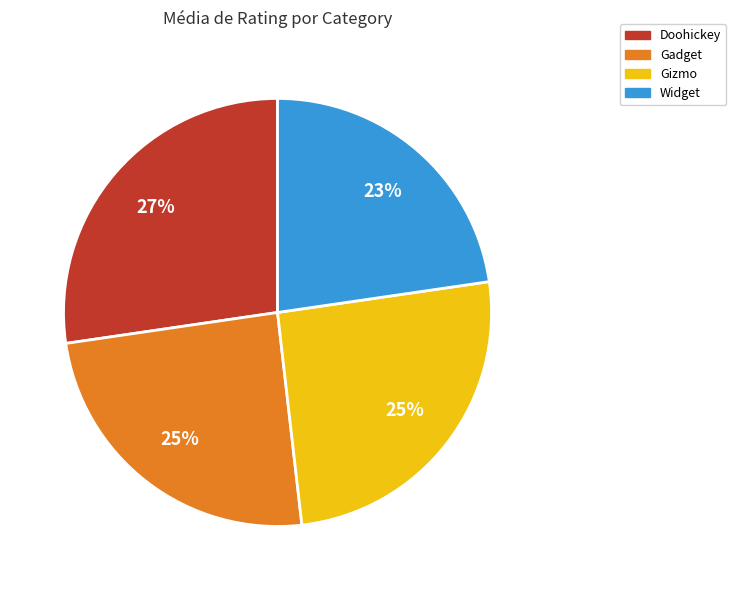

Which slice is the smallest?

Widget